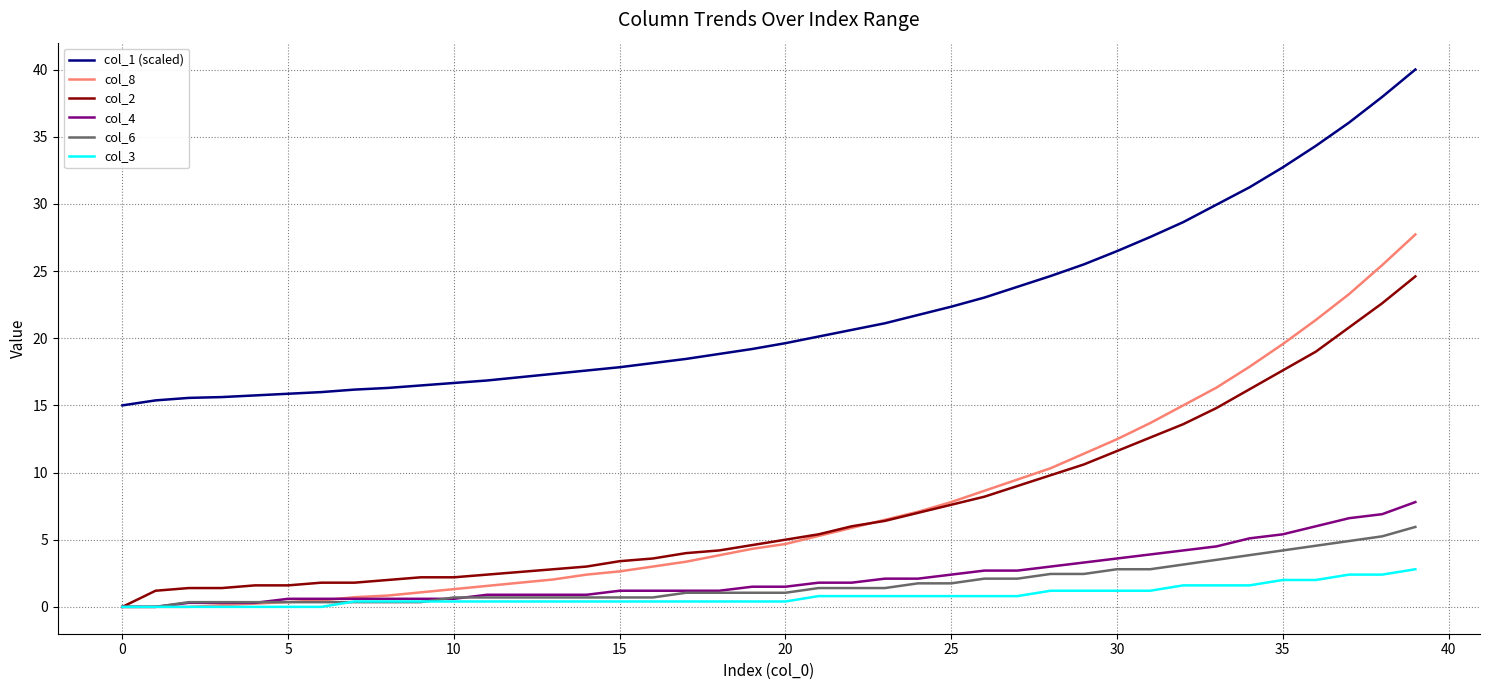

True or false: col_3 and col_1 (scaled) intersect in this chart.

False